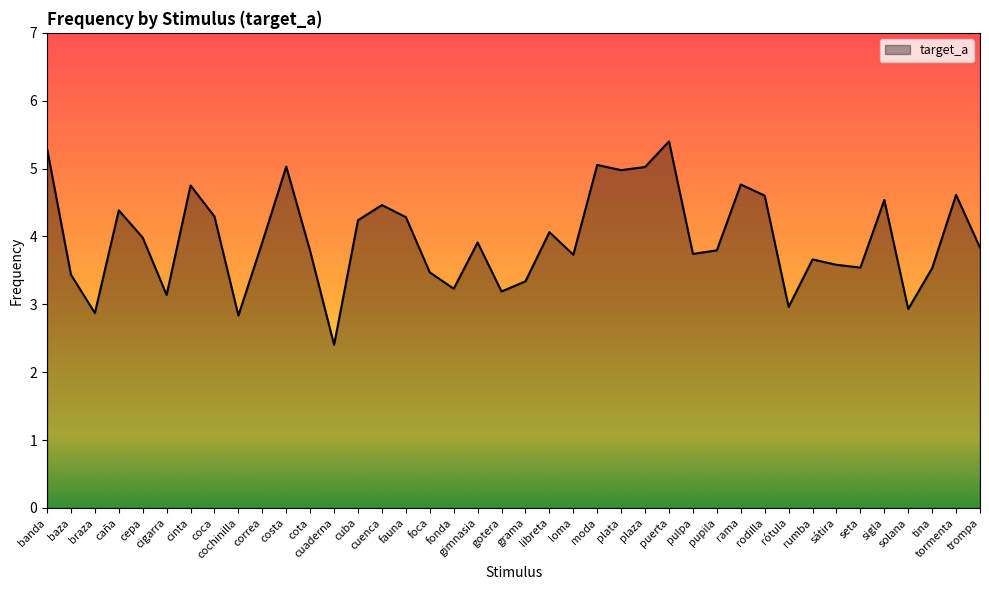

The value at loma is 3.7. True or false?

True